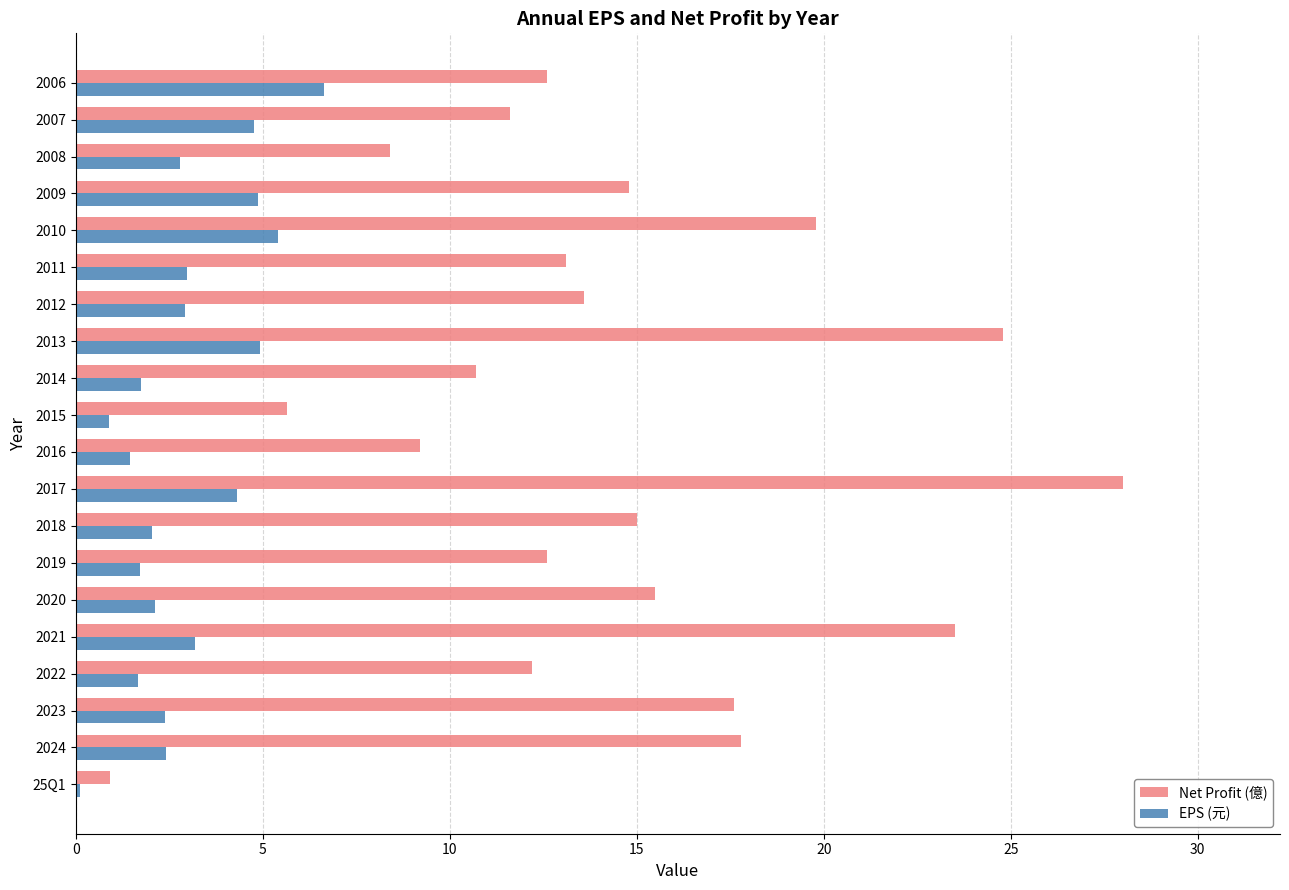

At how many categories does at least one series exceed 21?

3